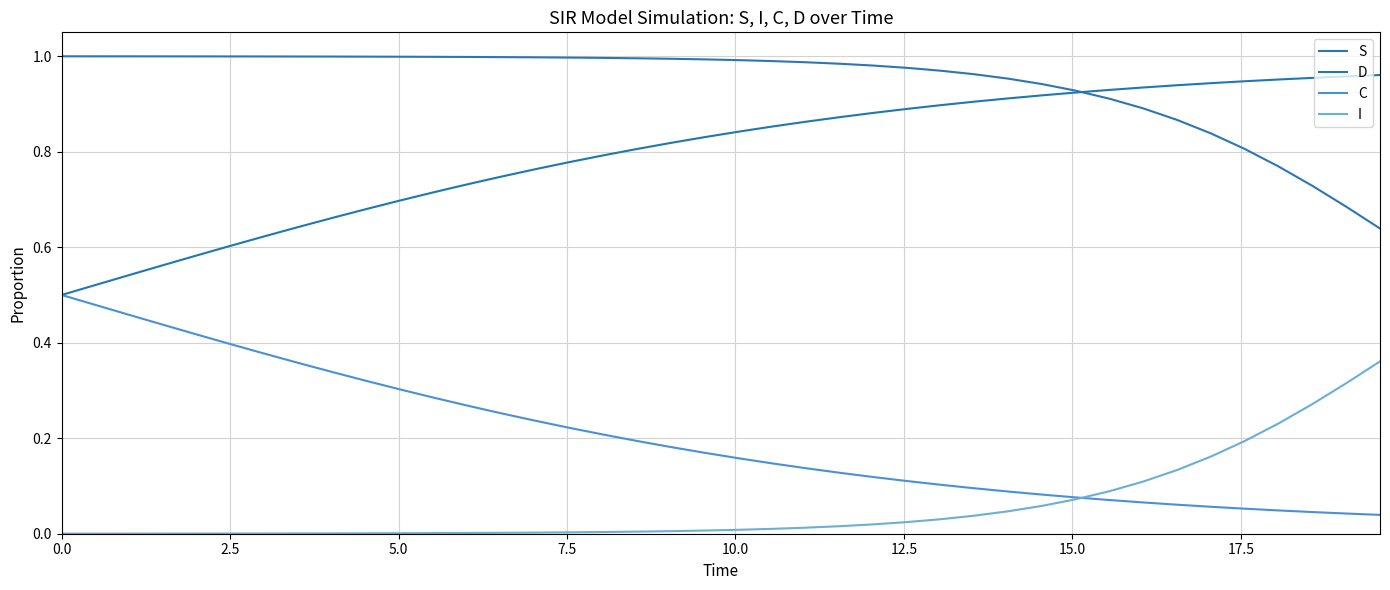

True or false: I and S intersect in this chart.

False